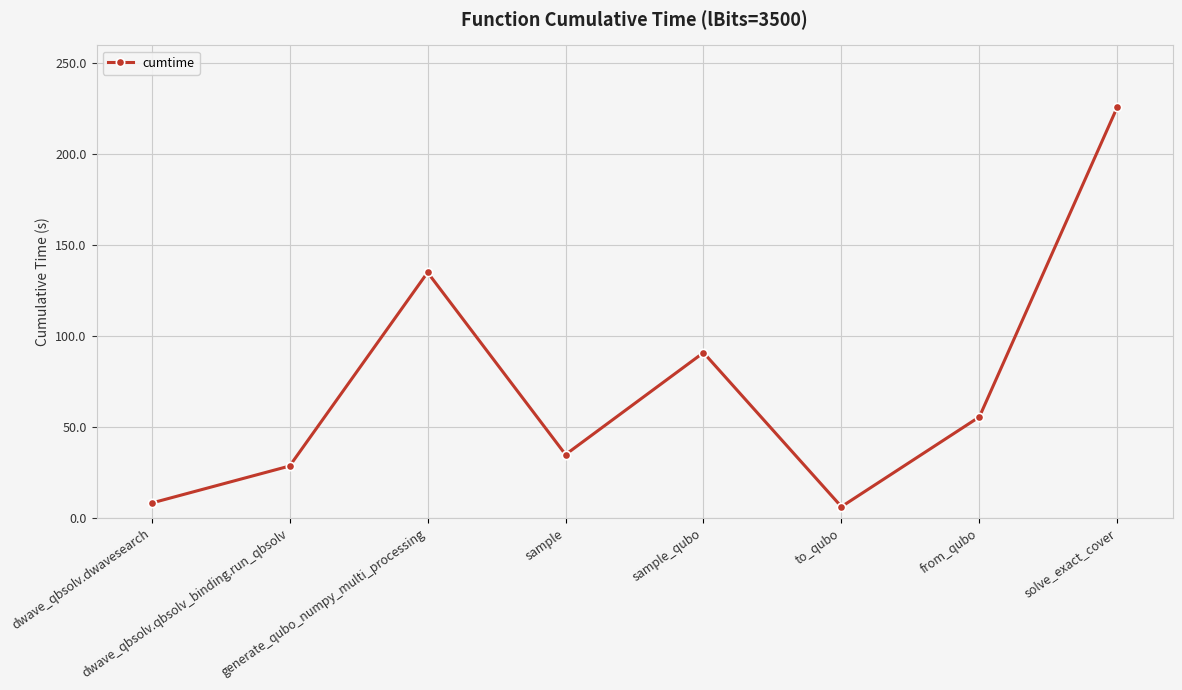

At which category does the chart reach its peak across all series?

solve_exact_cover